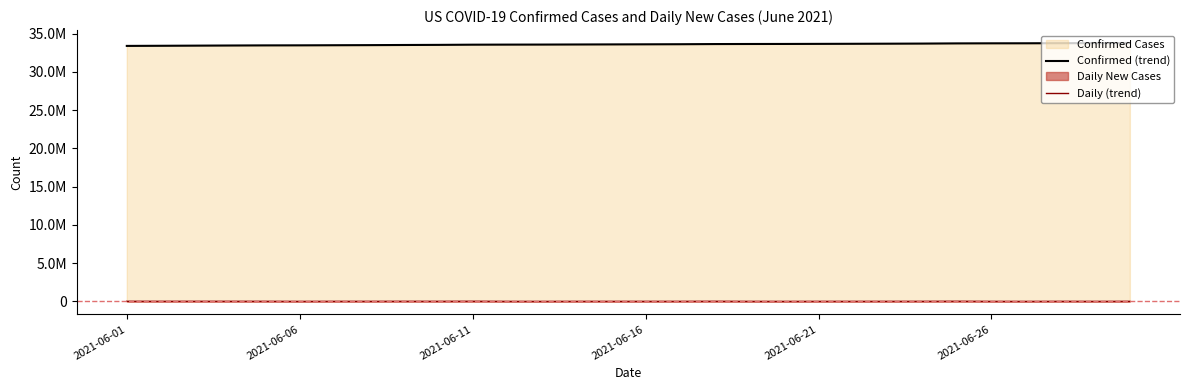

At which label does Confirmed (line) first exceed 33609626?

16